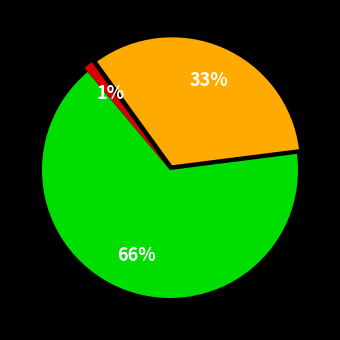

Is there any slice that represents more than half of the pie?

Yes